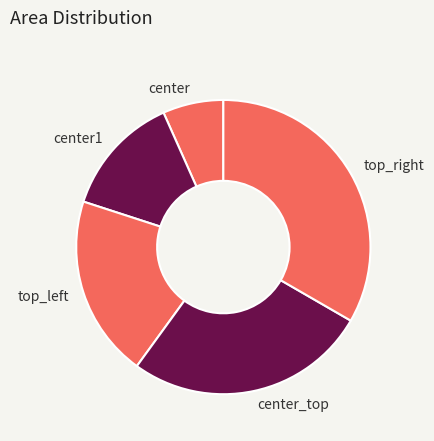

Is it true that top_left is 31% of the pie?

False